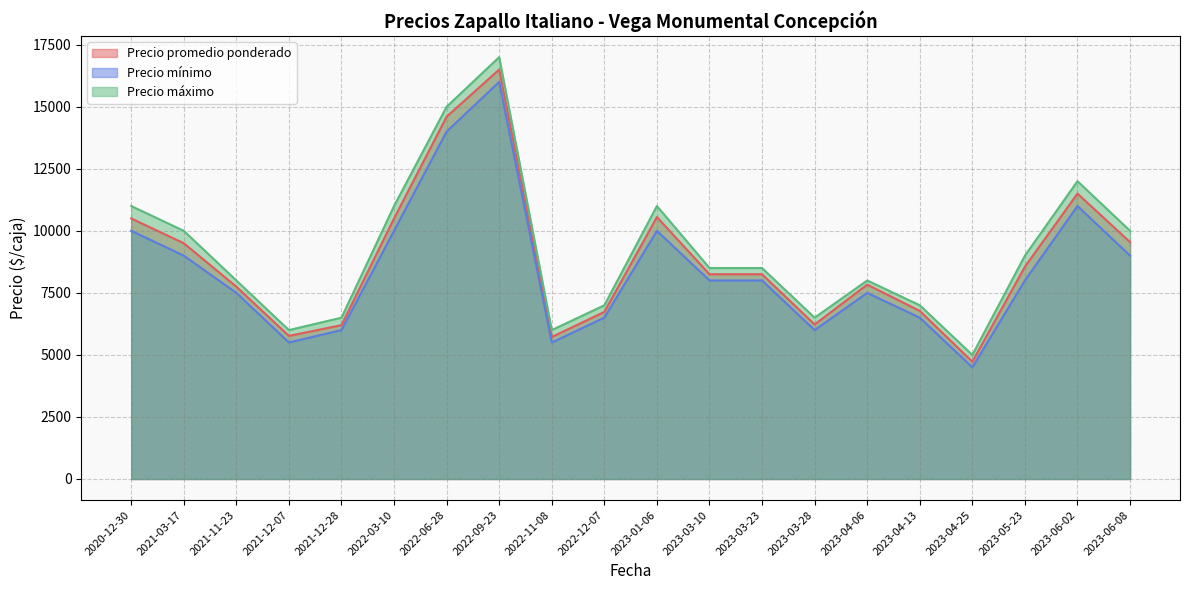

True or false: Precio máximo and Precio mínimo intersect in this chart.

False